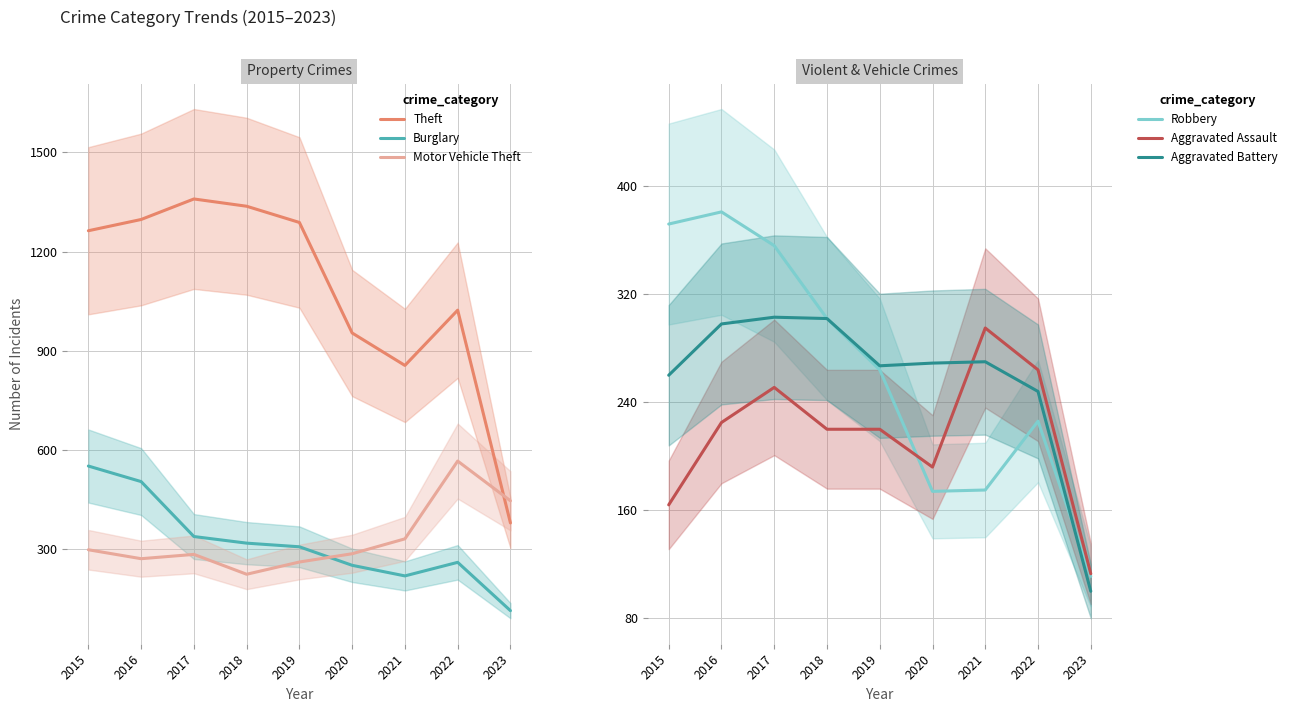

Is it true that Motor Vehicle Theft equals 447 at 2023?

True